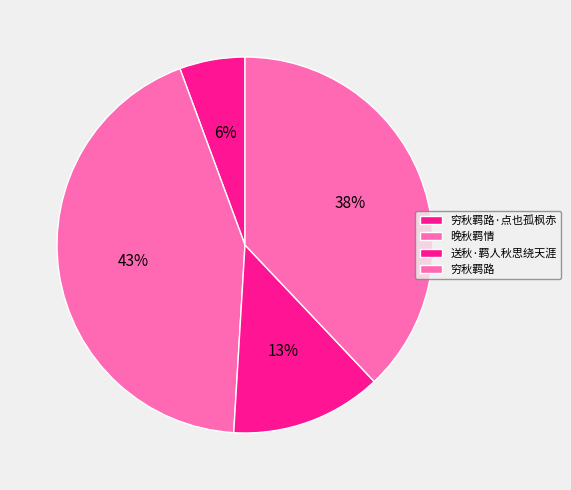

What percentage do 穷秋羁路·点也孤枫赤 and 送秋·羁人秋思绕天涯 together represent?

18.6%